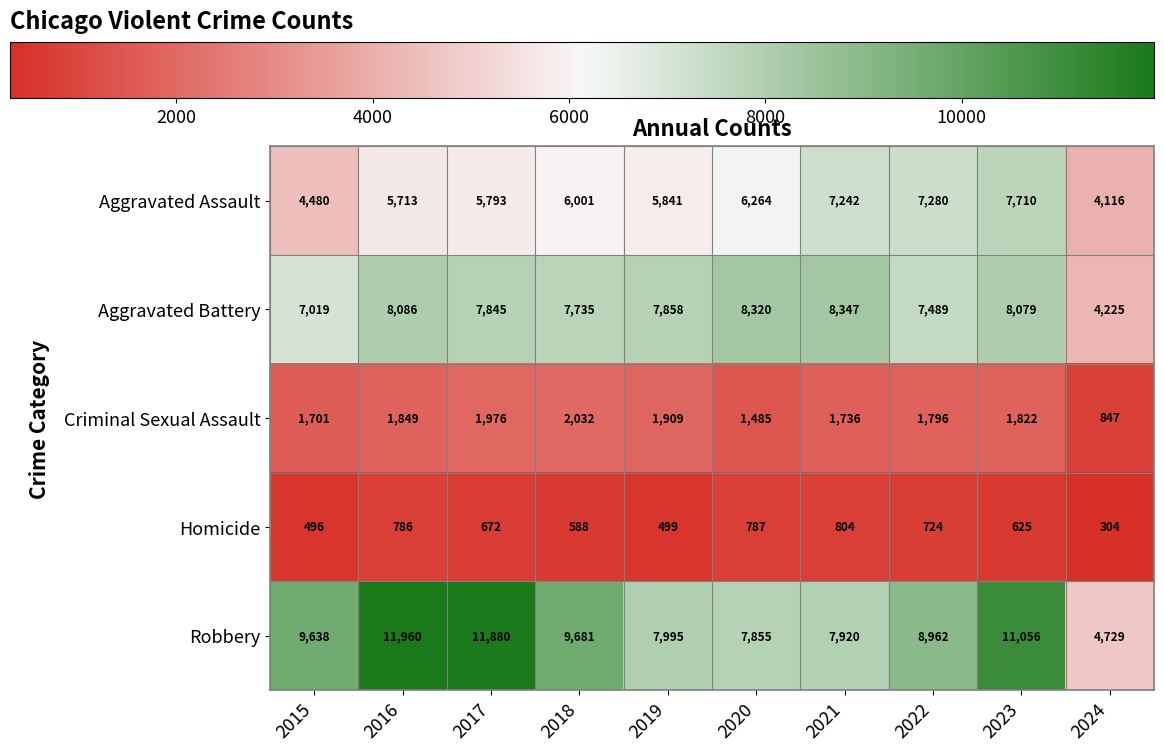

What is the approximate value of Robbery at 2015, to the nearest 10?

9640